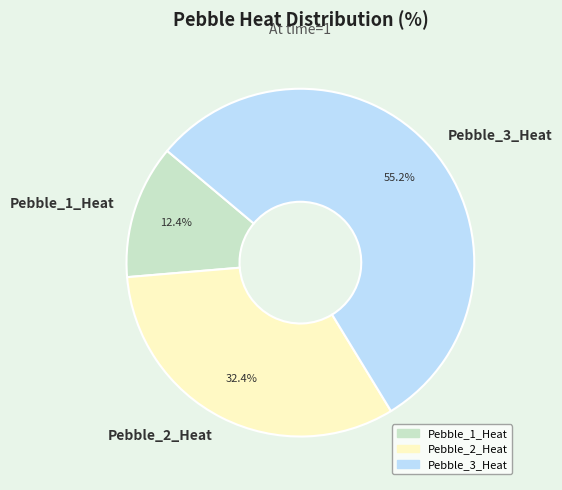

True or false: Pebble_1_Heat accounts for 12% of the total.

True